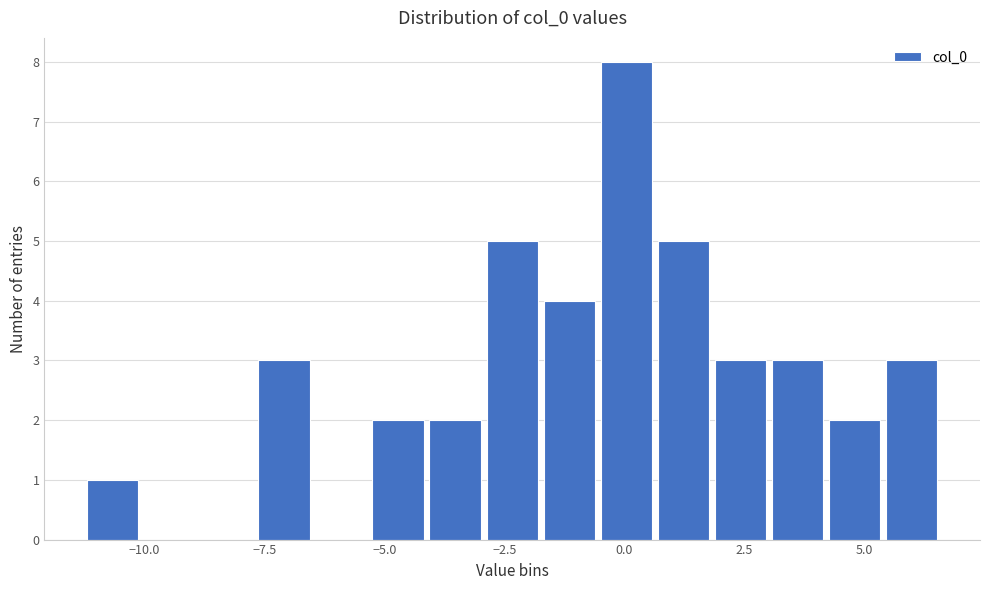

Read against the x-axis, roughly where is the centre of the tallest bar?

0.0